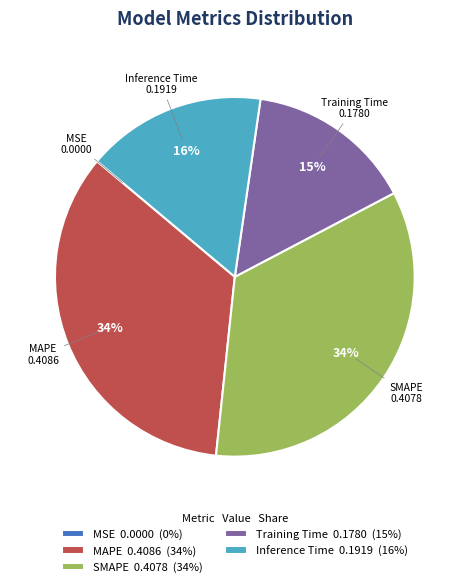

Is the sum of Training Time and Inference Time greater than half?

No